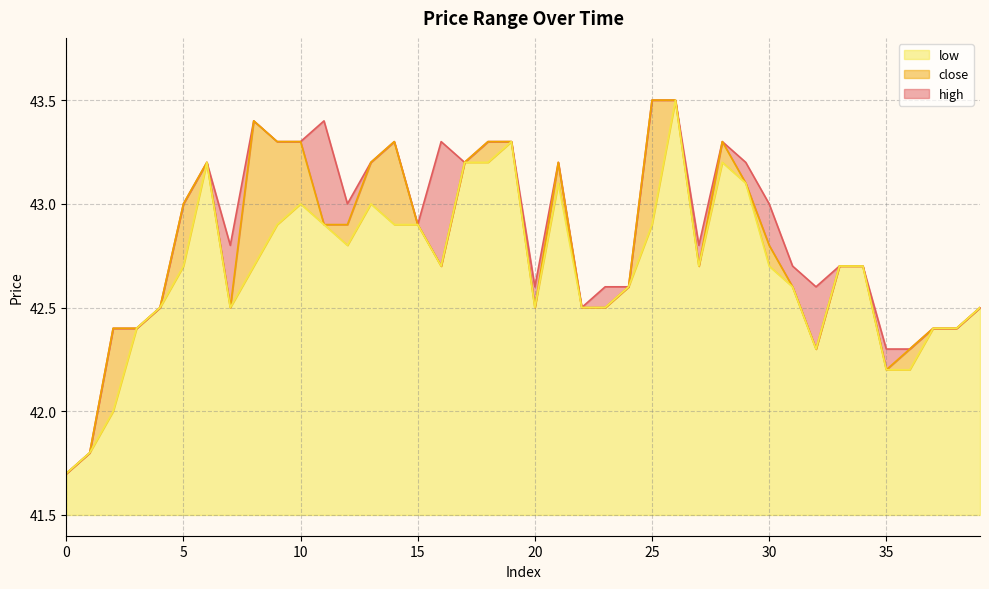

Which series has the widest spread of values?

high